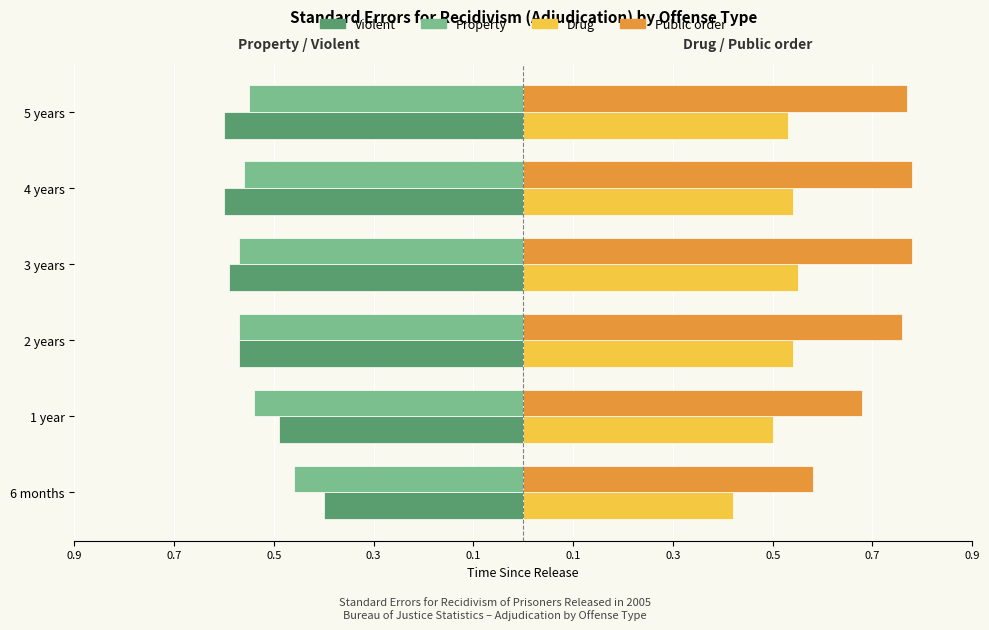

Which series has the largest range (max minus min)?

Public order